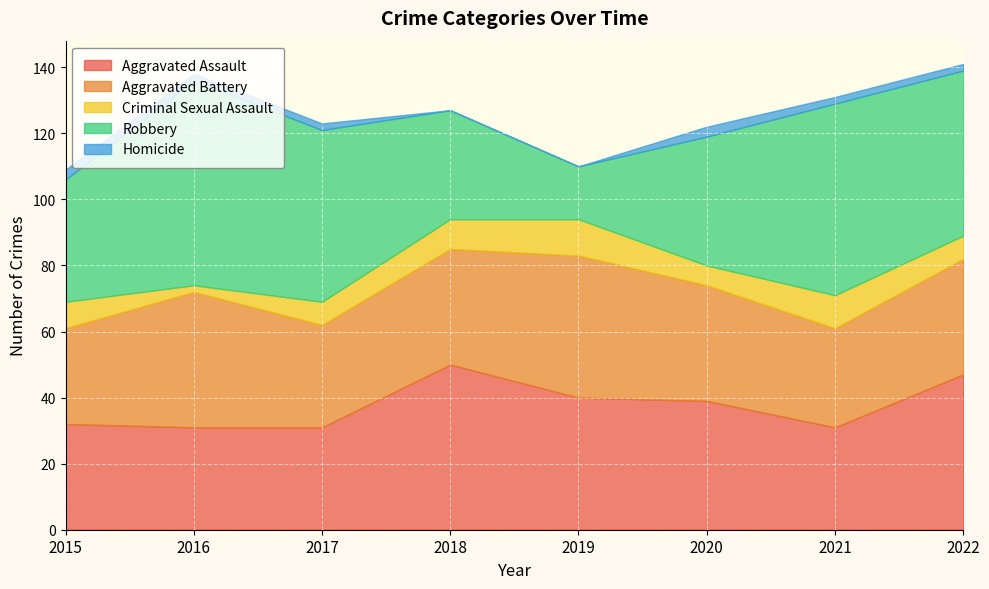

How many series are shown in this chart?

5